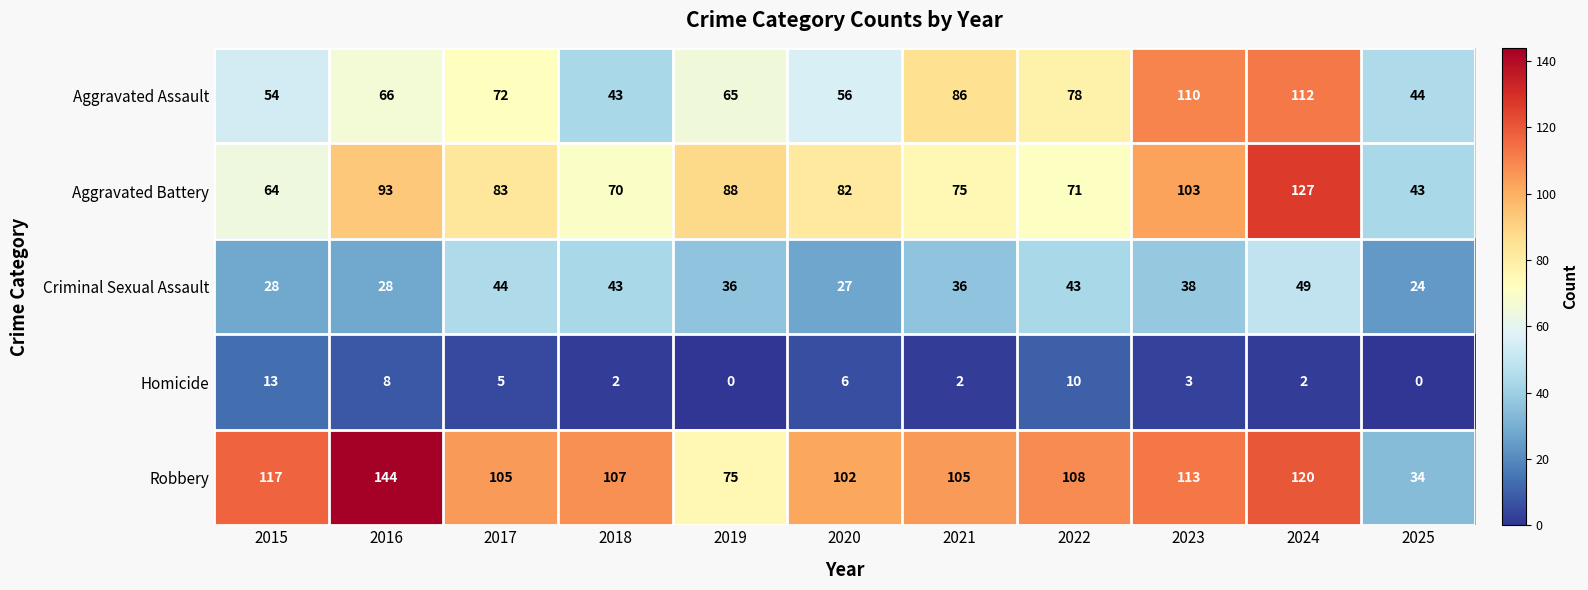

What is the difference between the highest and lowest values at 2023?

110